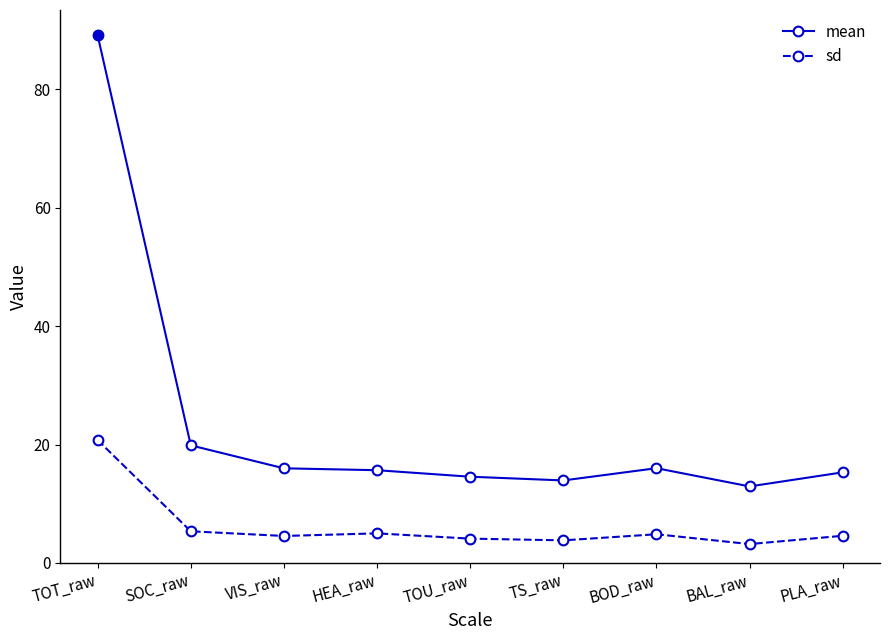

Count the number of categories in the chart.

9